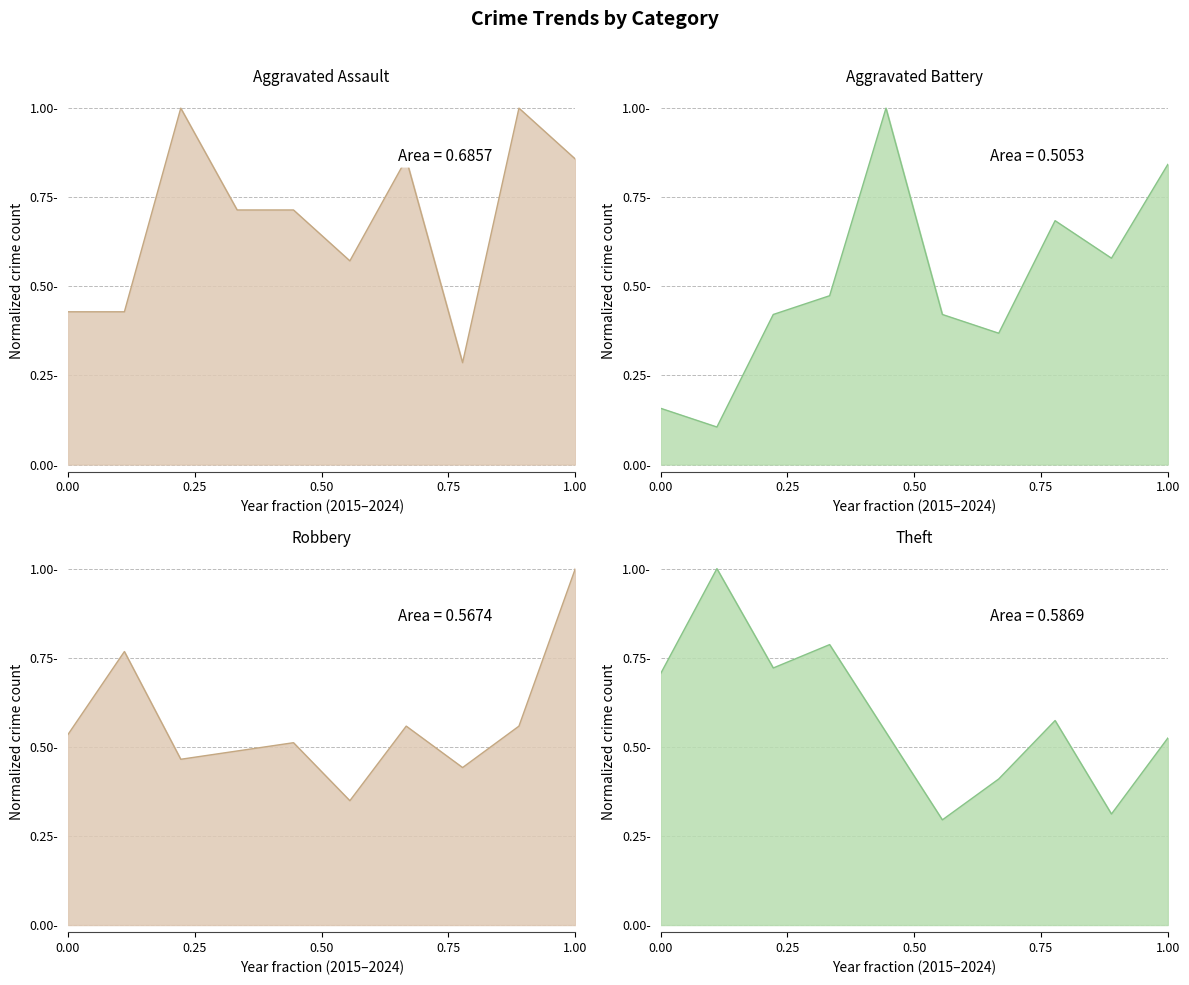

Rank the series by their maximum value, from lowest to highest.

Aggravated Assault, Aggravated Battery, Robbery, Theft